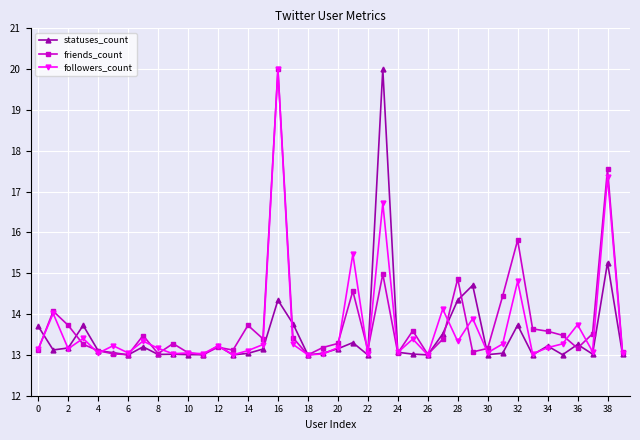

What is the average value of the statuses_count series?

13.5